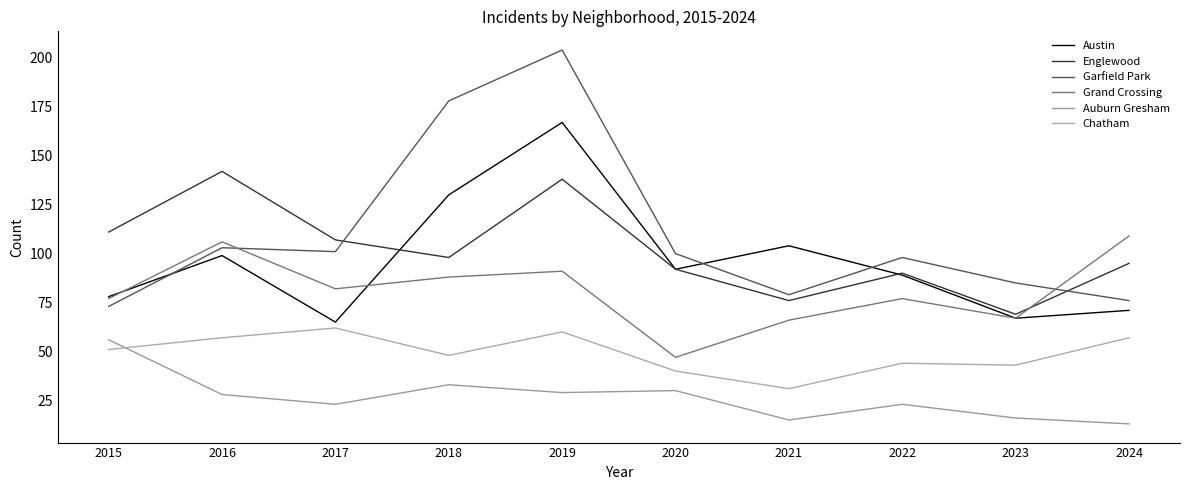

Which category has the highest value across all series?

2019